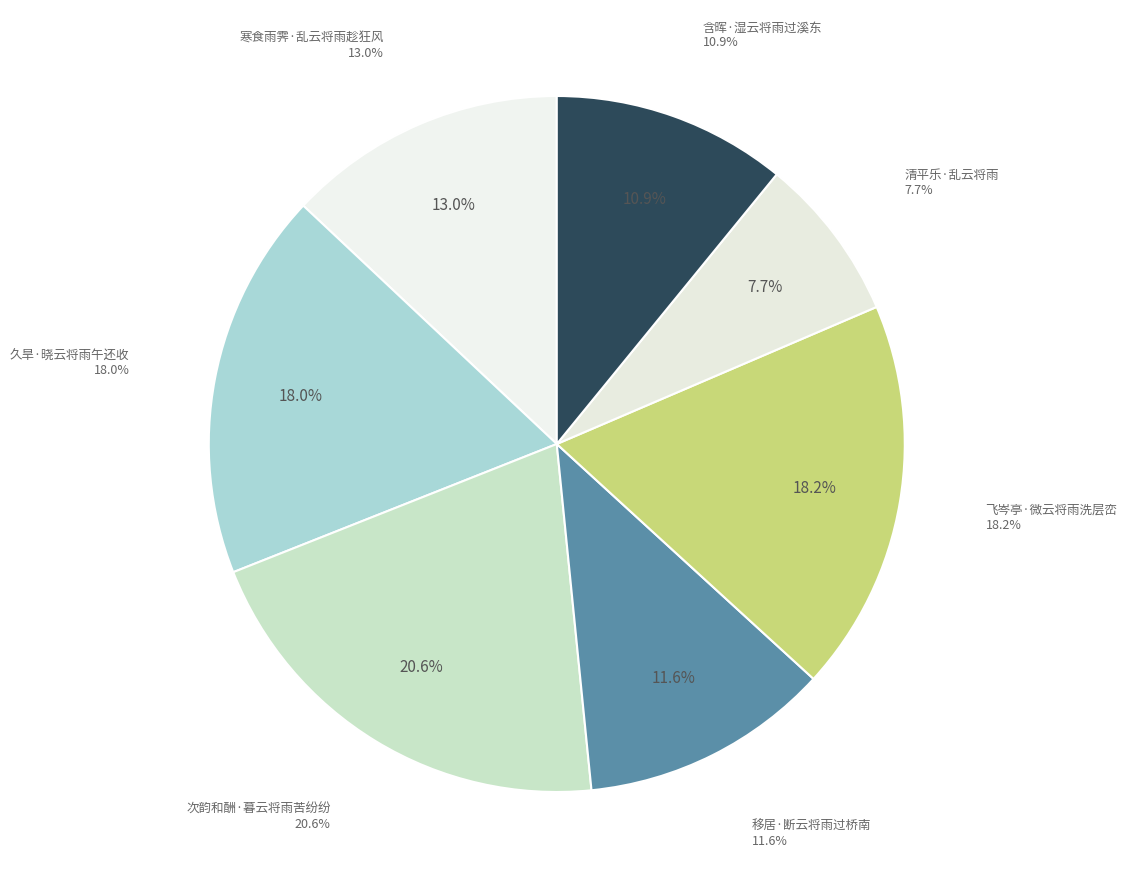

Which category has the smallest portion of the pie?

清平乐·乱云将雨